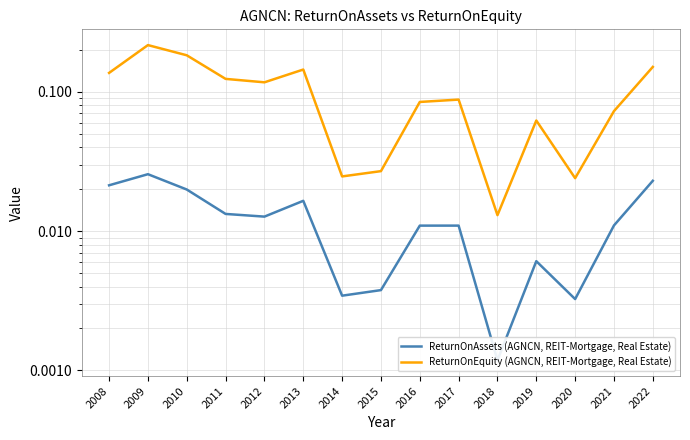

At which label is ReturnOnAssets (AGNCN, REIT-Mortgage, Real Estate) closest to 0?

2018